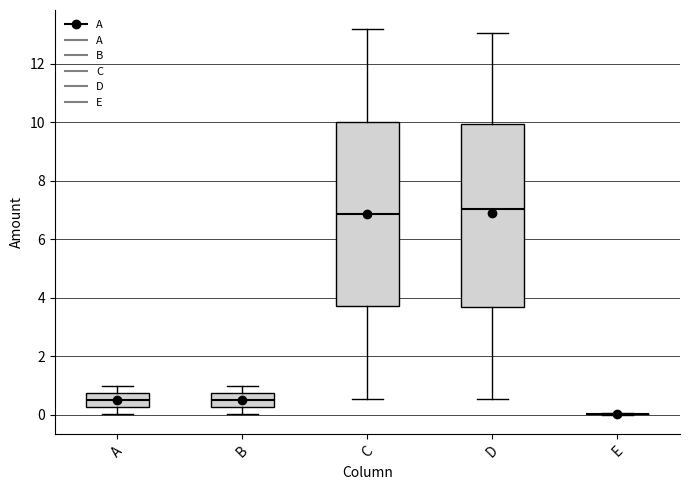

Reading left to right, read every box against the y-axis: the position of its median line, the range the box covers, and the ends of its whiskers. The values are not printed on the chart, so give them approximately, as read against the axis.

A: median 0.6, box 0.2 to 0.8, whiskers 0.0 to 1.0
B: median 0.6, box 0.2 to 0.8, whiskers 0.0 to 1.0
C: median 6.8, box 3.8 to 10.0, whiskers 0.6 to 13.2
D: median 7.0, box 3.6 to 10.0, whiskers 0.6 to 13.0
E: box collapsed to a line at 0.0, whiskers 0.0 to 0.0